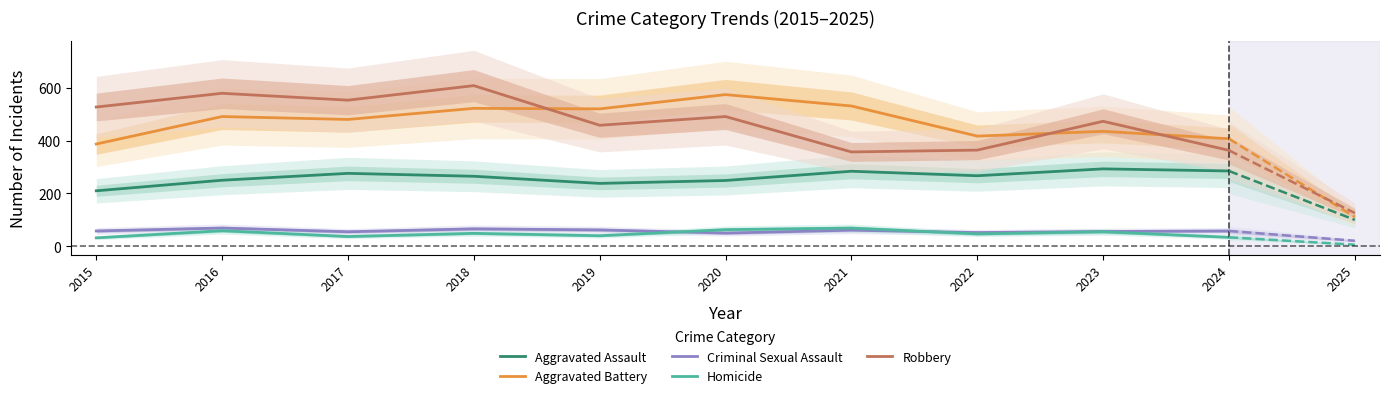

What is the value of the Aggravated Battery point at the 2nd from the left?

491